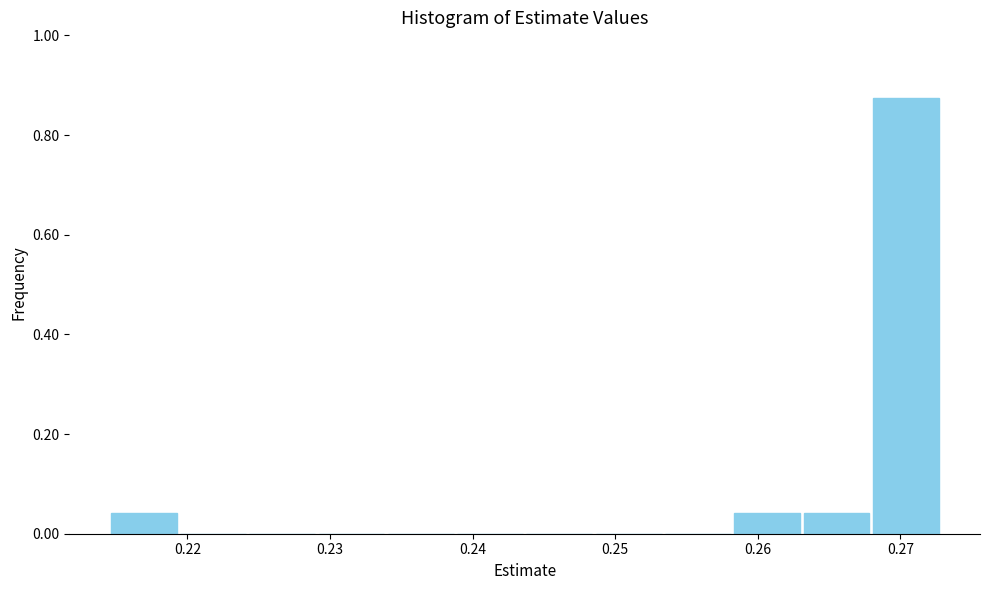

Reading left to right, transcribe this chart: for each bar, give the range it covers on the x-axis and its height. Neither the bar edges nor the heights are printed on the chart, so give them approximately, as read against the axes.

0.215 to 0.219: 0.04
0.219 to 0.224: 0
0.224 to 0.229: 0
0.229 to 0.234: 0
0.234 to 0.239: 0
0.239 to 0.244: 0
0.244 to 0.249: 0
0.249 to 0.253: 0
0.253 to 0.258: 0
0.258 to 0.263: 0.04
0.263 to 0.268: 0.04
0.268 to 0.273: 0.88